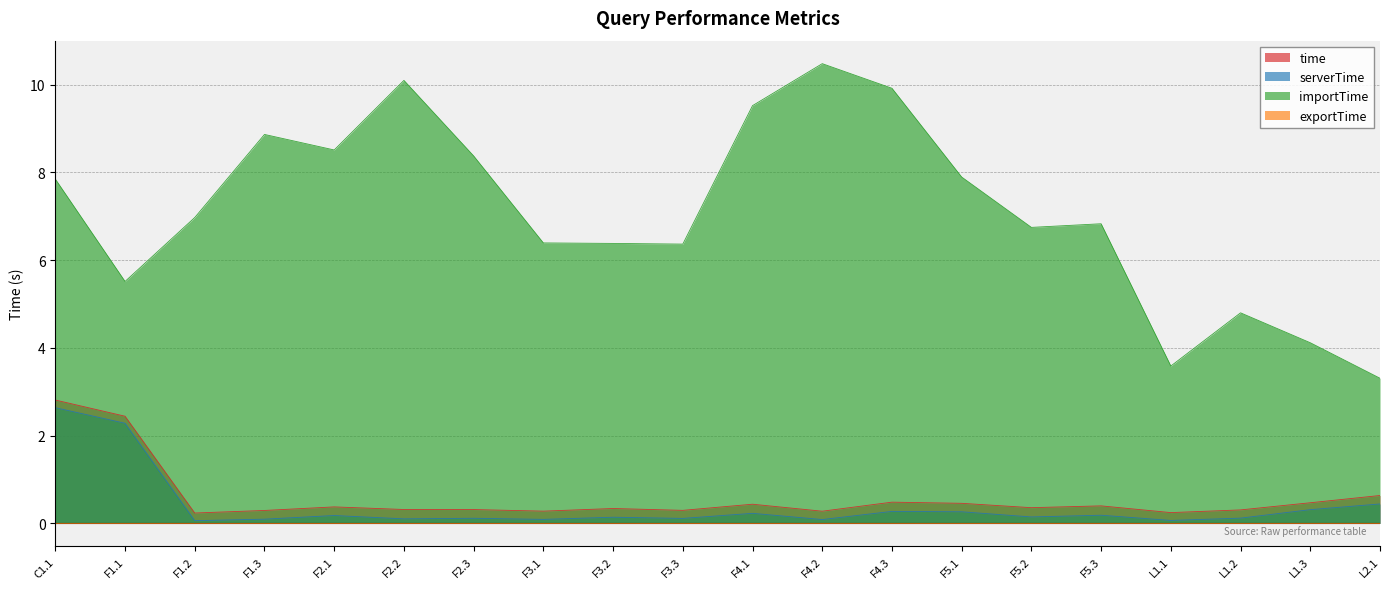

Is the value of serverTime at F5.1 greater than the value of time at F5.2?

No